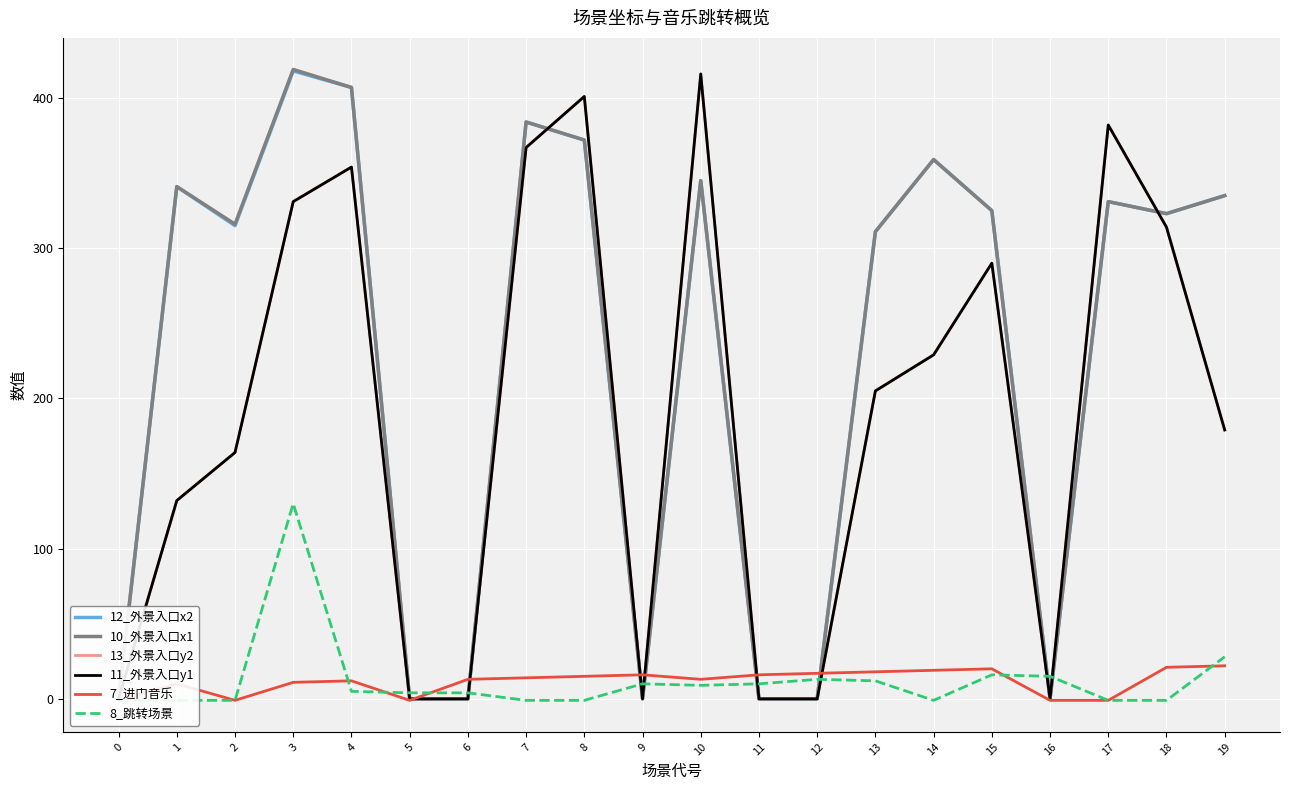

What is the smallest value displayed?

-1